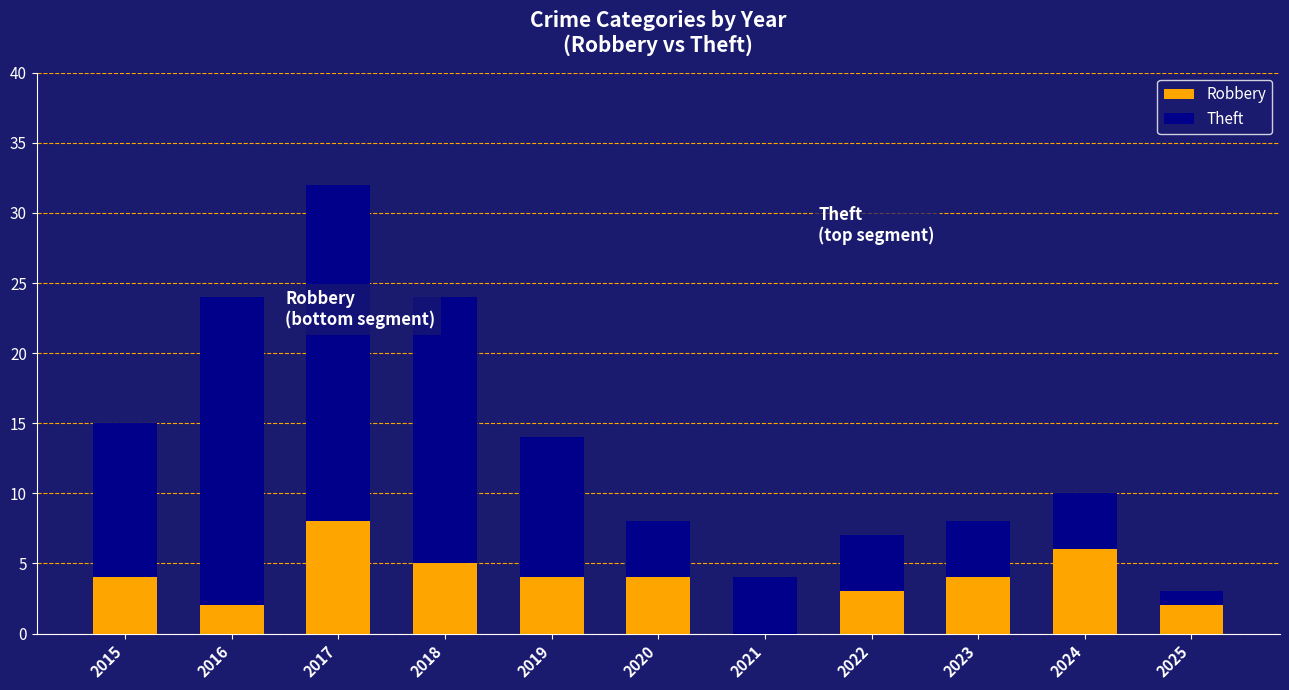

What is the approximate value of Robbery at 2015?

4